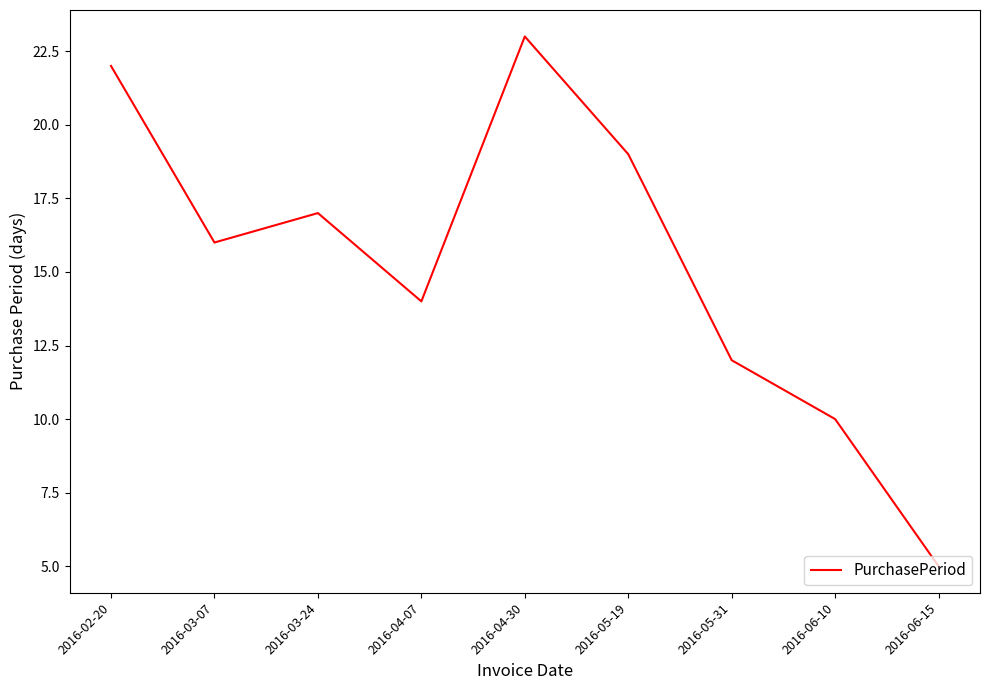

What position from the right is 2016-04-07?

6